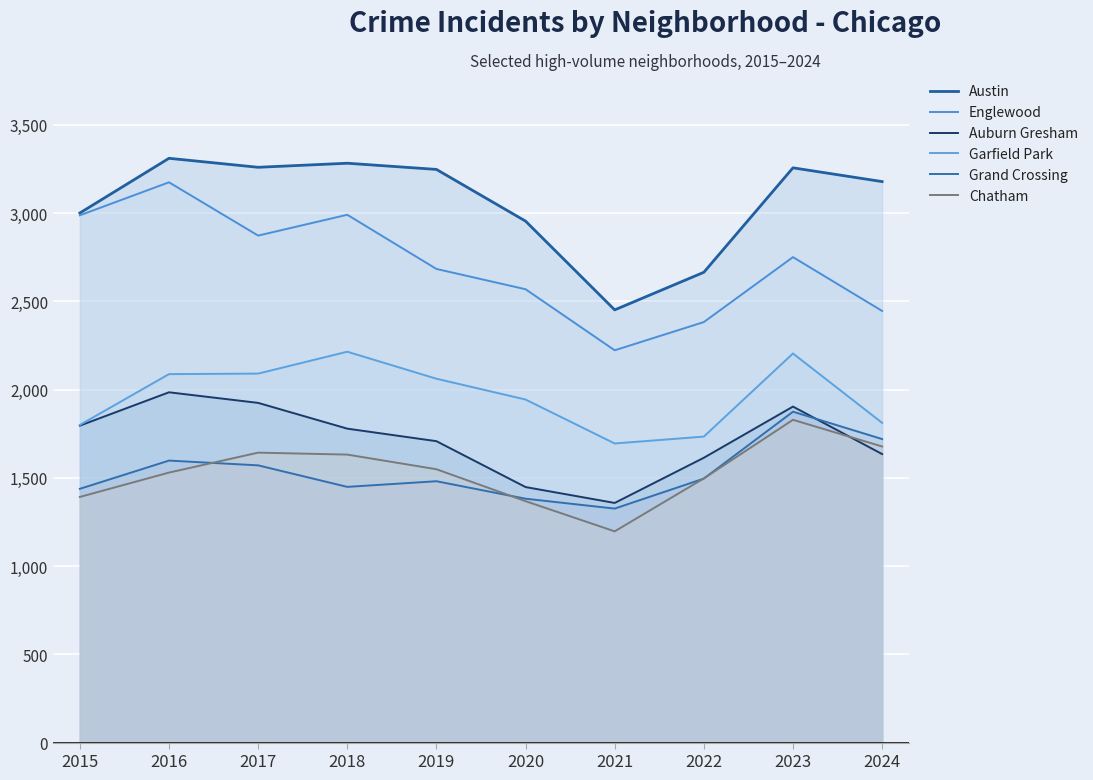

True or false: Englewood and Grand Crossing cross at least once.

False